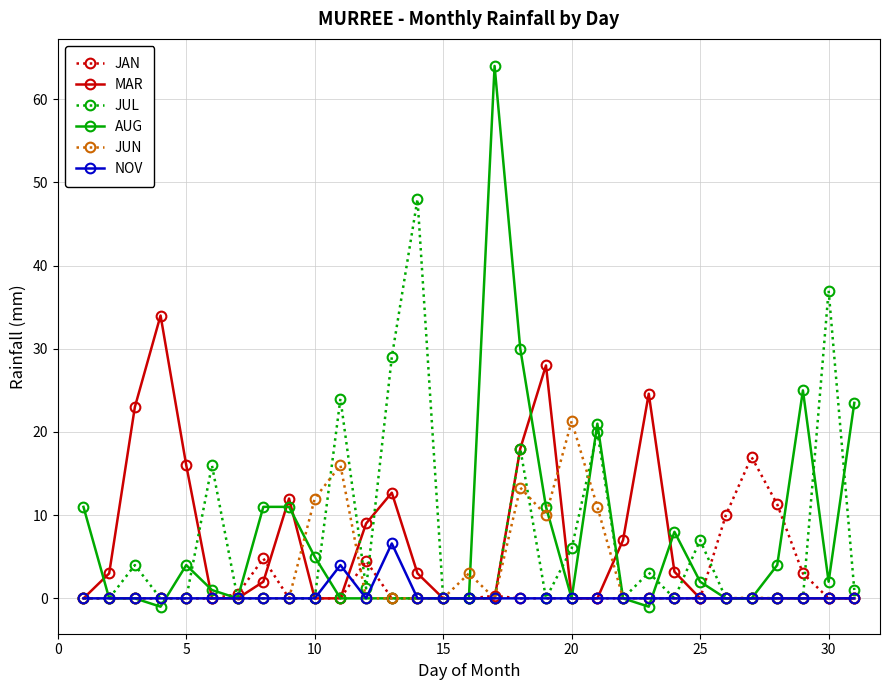

List the series in order of their peak value, highest first.

AUG, JUL, MAR, JUN, JAN, NOV